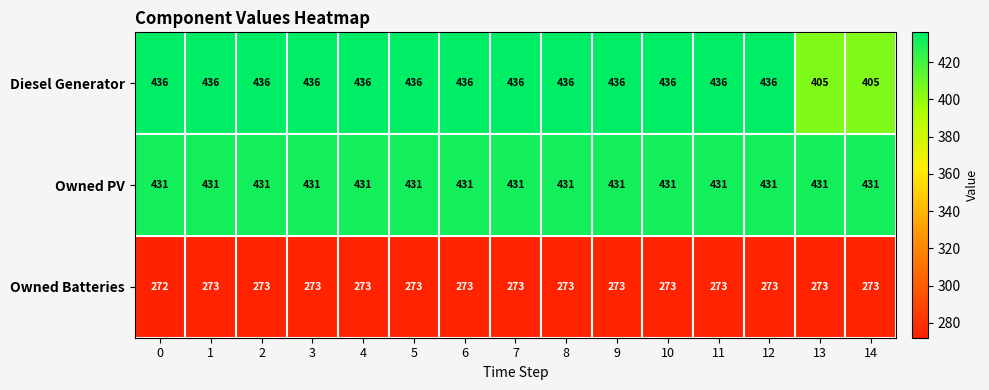

What is the sum of the Owned PV values at 12 and 13?

862